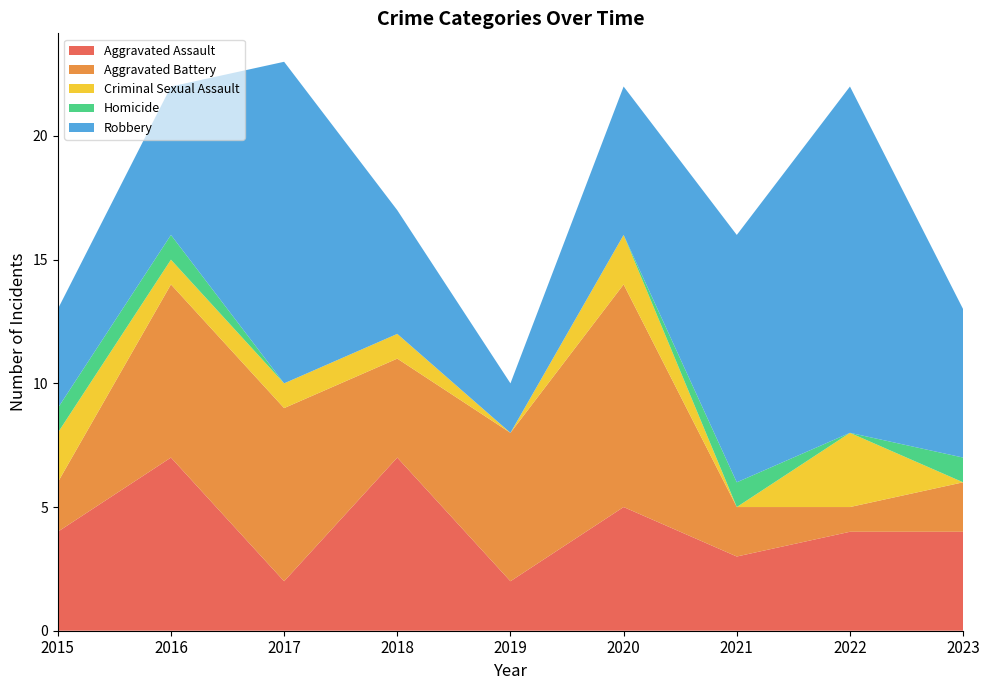

Reading left to right, list all the values displayed in this chart.

Aggravated Assault: 2015=4	2016=7	2017=2	2018=7	2019=2	2020=5	2021=3	2022=4	2023=4
Aggravated Battery: 2015=2	2016=7	2017=7	2018=4	2019=6	2020=9	2021=2	2022=1	2023=2
Criminal Sexual Assault: 2015=2	2016=1	2017=1	2018=1	2019=0	2020=2	2021=0	2022=3	2023=0
Homicide: 2015=1	2016=1	2017=0	2018=0	2019=0	2020=0	2021=1	2022=0	2023=1
Robbery: 2015=4	2016=6	2017=13	2018=5	2019=2	2020=6	2021=10	2022=14	2023=6